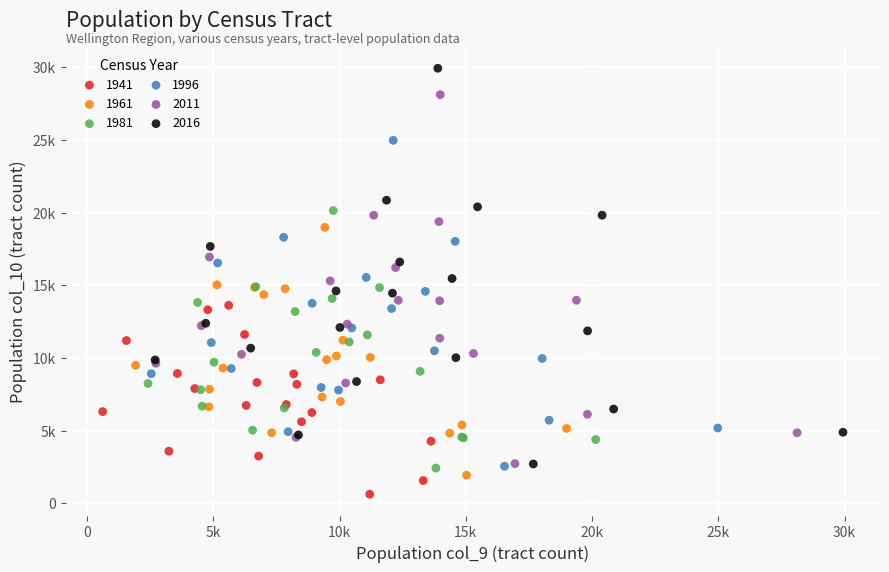

What are all the series names shown in the legend?

1941, 1961, 1981, 1996, 2011, 2016